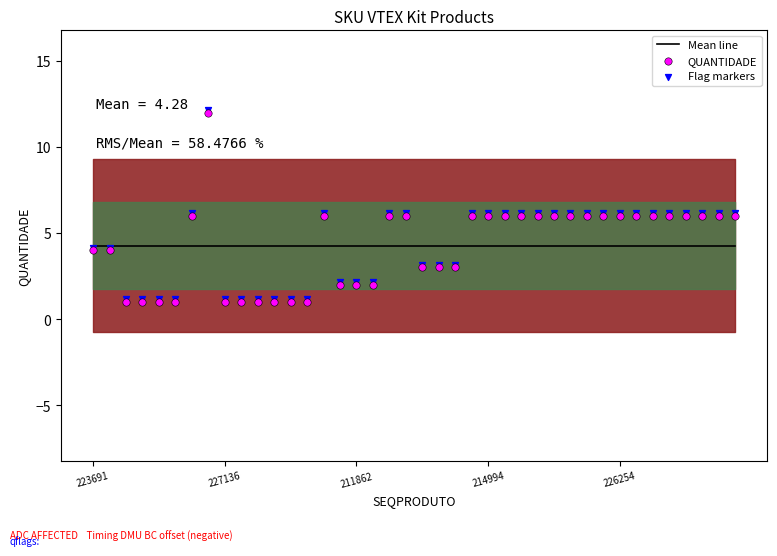

At how many categories does at least one series exceed 8?

1